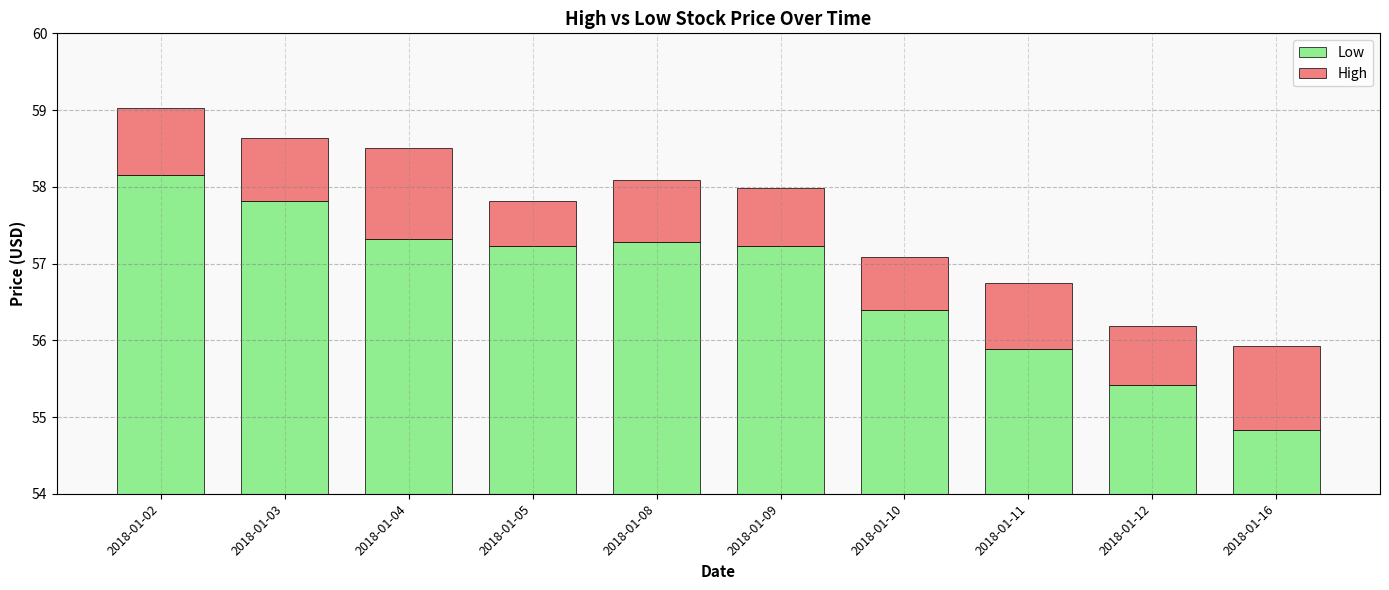

At which category is the sum across all series the highest?

2018-01-02